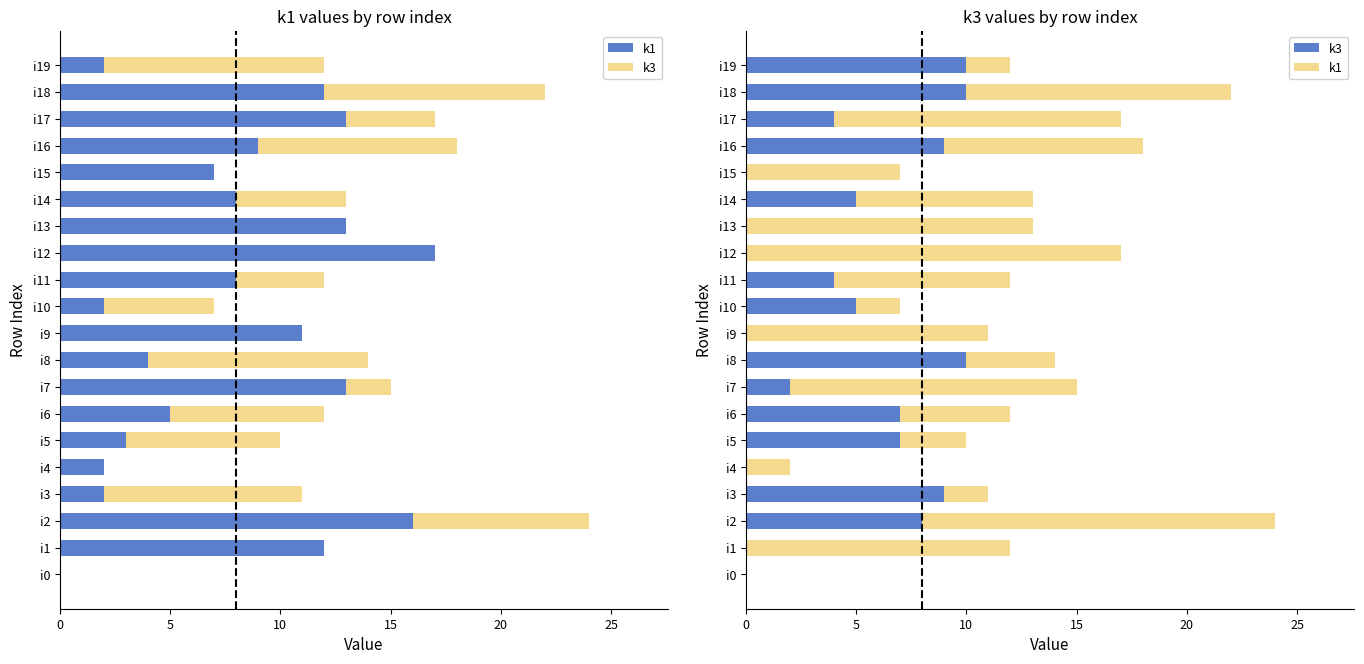

List the series in order of their peak value, highest first.

k1, k3